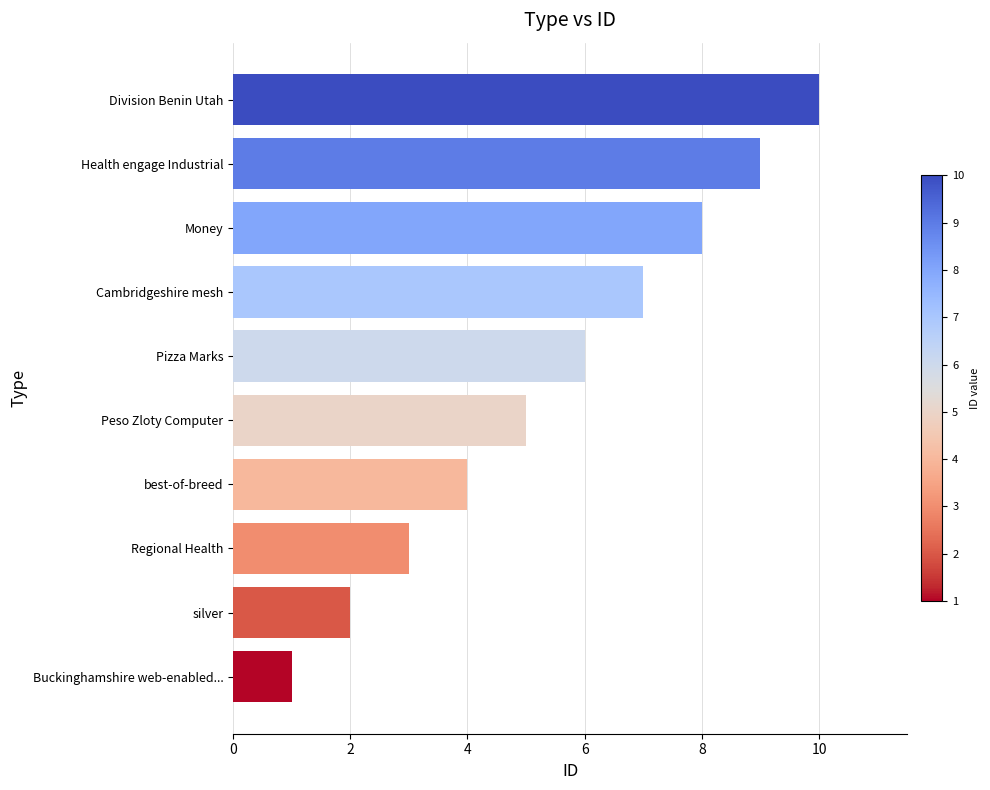

What is the difference between the maximum and minimum values?

9